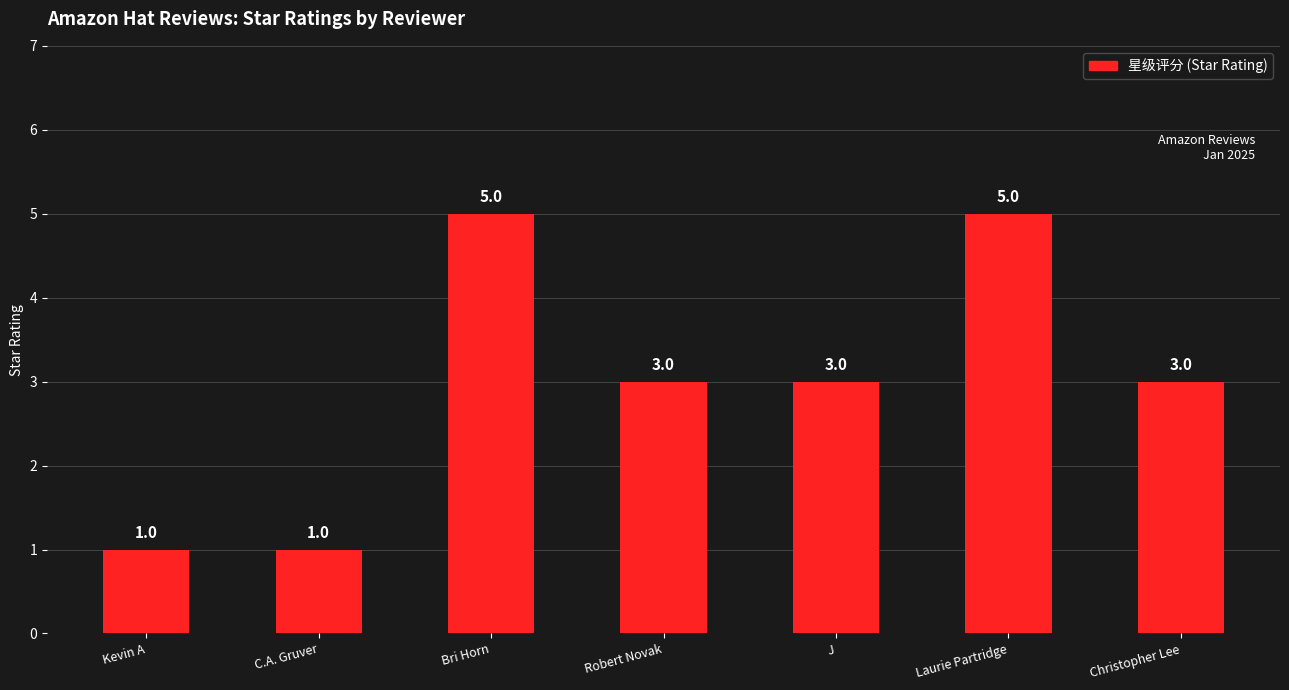

What is the average value?

3